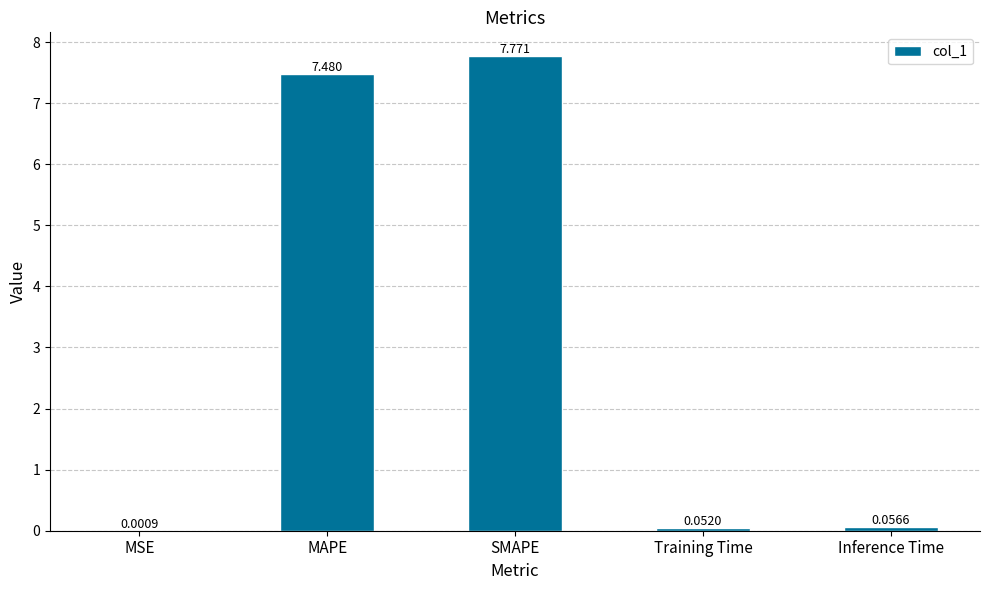

The chart shows a value of 13.0 at MAPE. True or false?

False